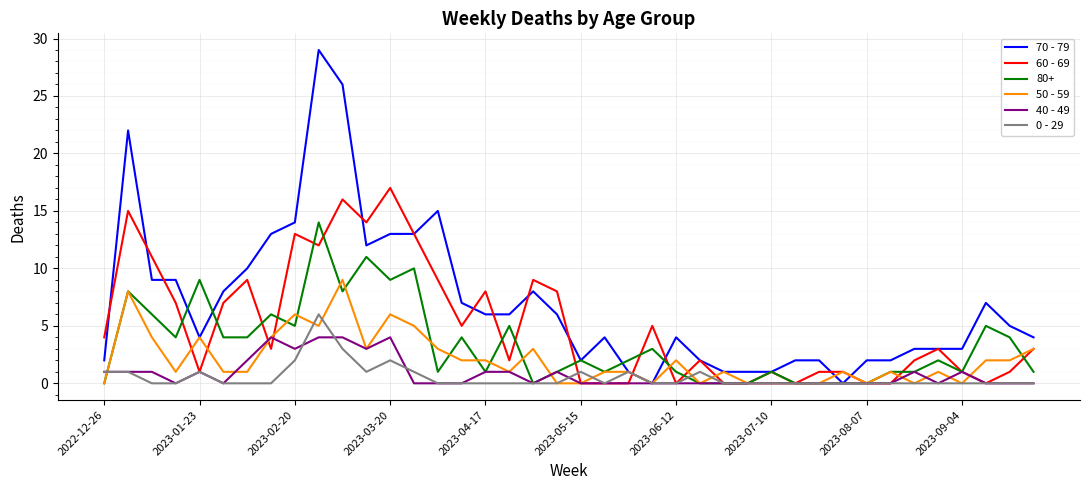

Rank the series by their maximum value, from lowest to highest.

40 - 49, 0 - 29, 50 - 59, 80+, 60 - 69, 70 - 79